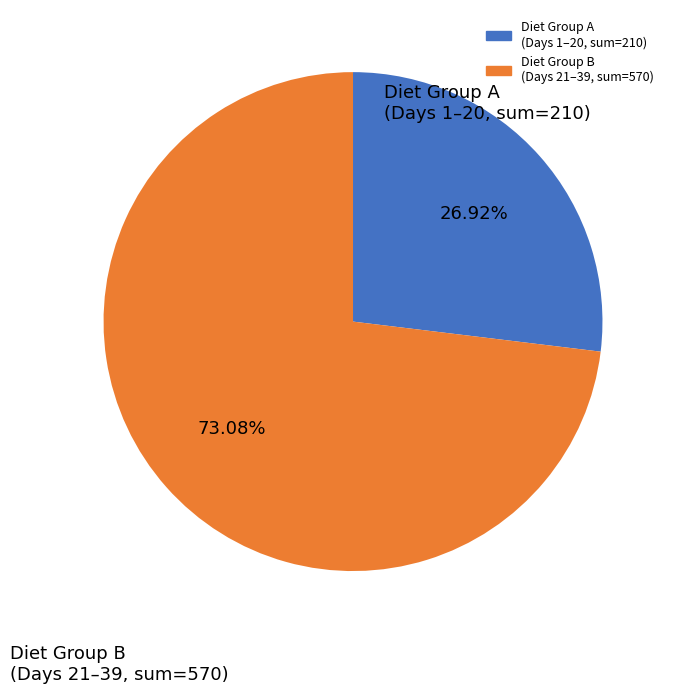

How many segments does this pie chart have?

2